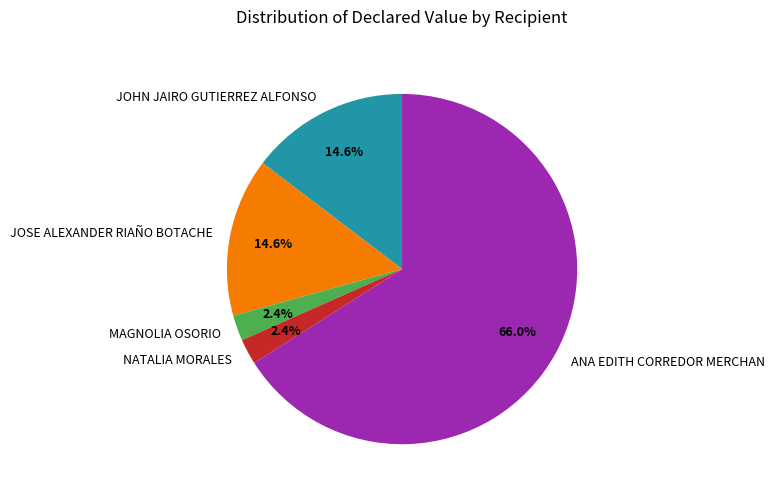

Which slice represents more than half of the pie?

ANA EDITH CORREDOR MERCHAN